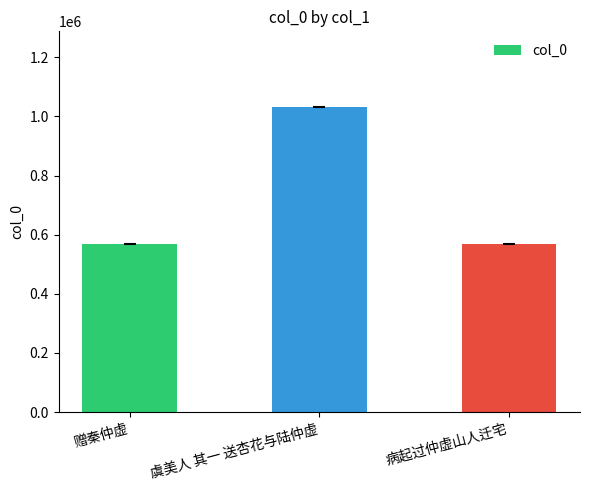

At which label is the value closest to 798560?

病起过仲虚山人迁宅